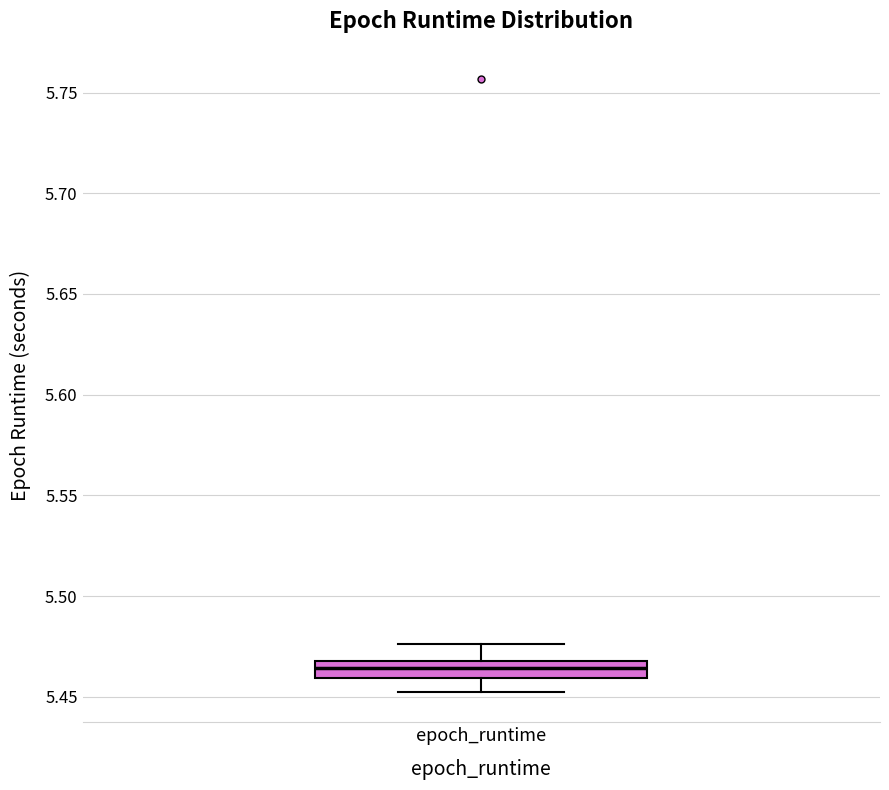

Read this box plot against the y-axis: the position of the median line, the range covered by the box, and the ends of both whiskers. The values are not printed on the chart, so give them approximately, as read against the axis.

median 5.465, box 5.460 to 5.470, whiskers 5.455 to 5.475